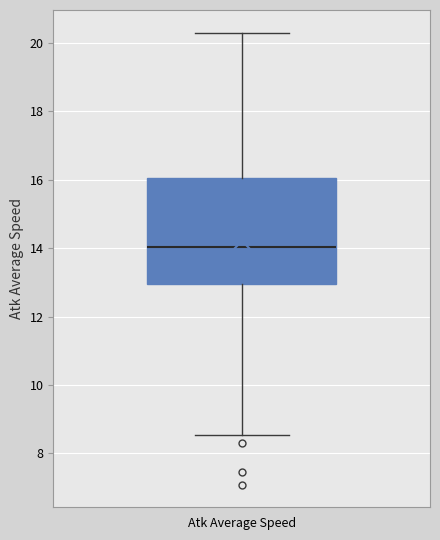

Where is the upper edge of the box for Atk Average Speed on the y-axis? The values are not printed on the chart, so give them approximately, as read against the axis.

16.0